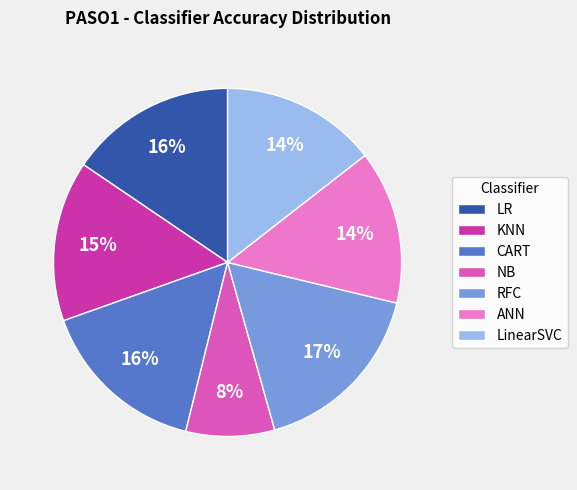

Between RFC and KNN, which is larger?

RFC